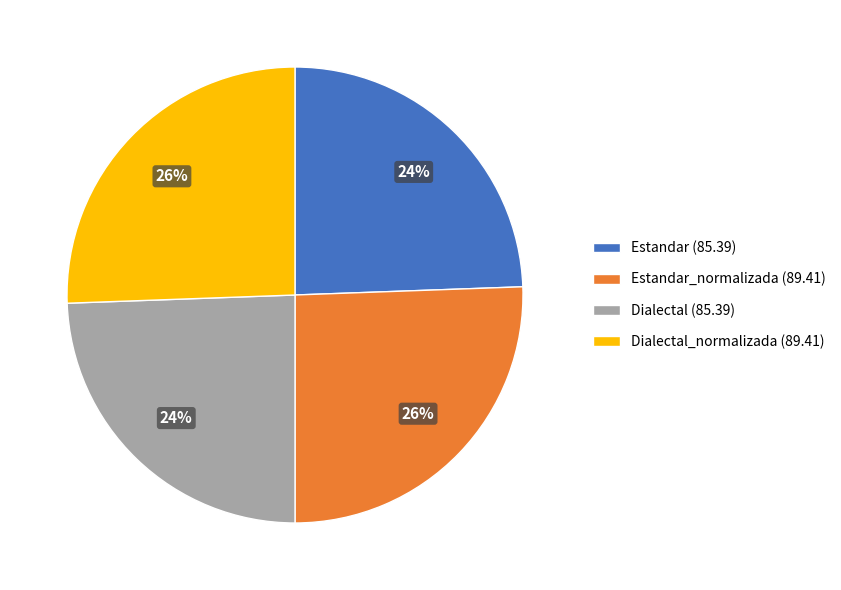

Is it true that Estandar (85.39) is 24% of the pie?

True